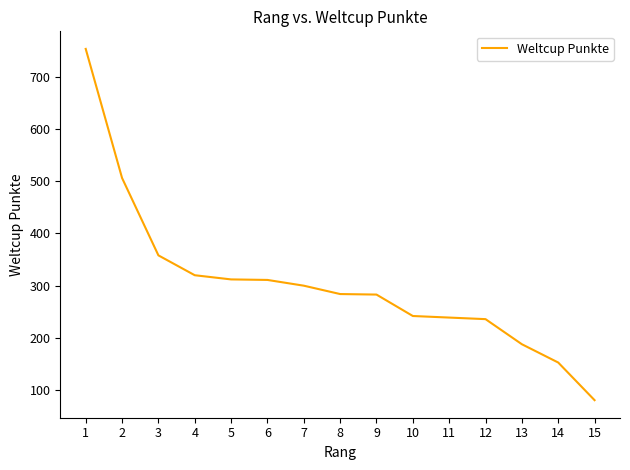

What is the maximum value shown in the chart?

753